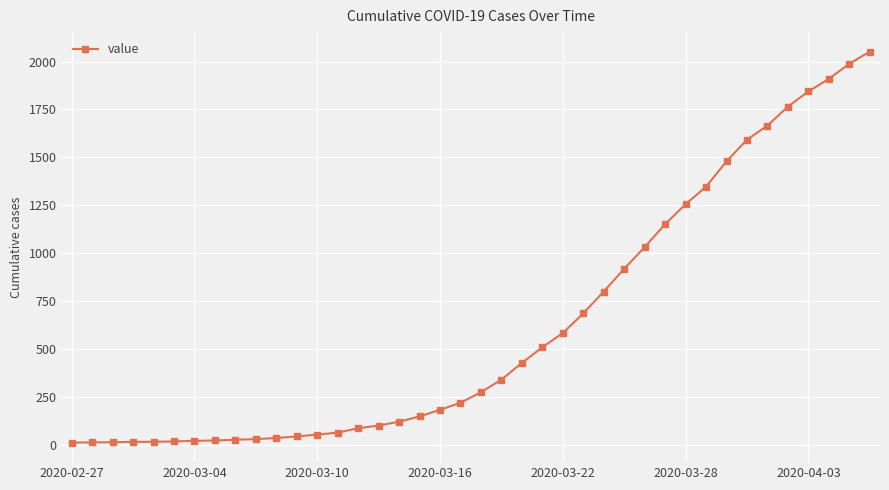

What is the greatest value displayed?

2052